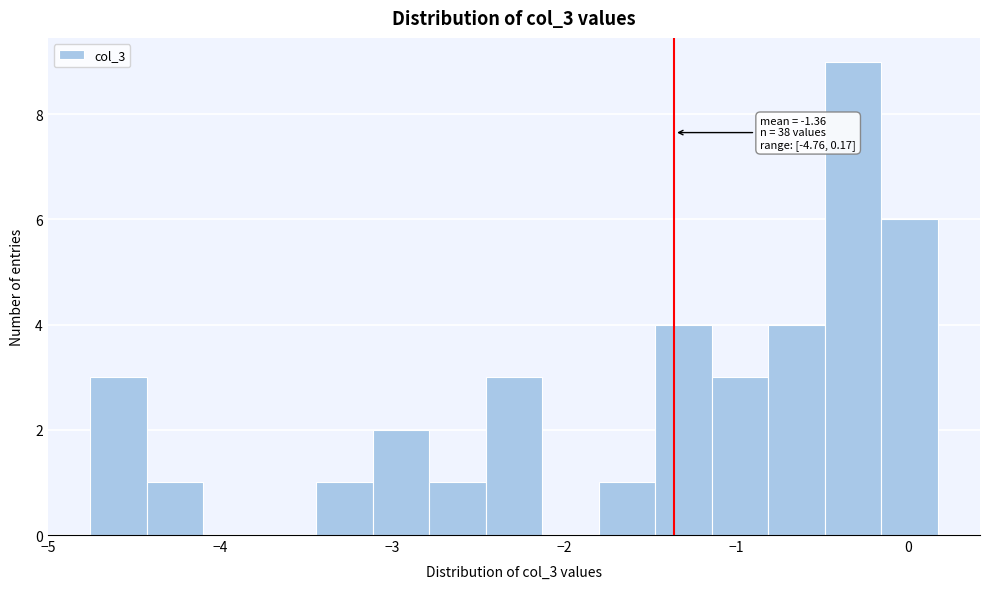

Around what value on the x-axis is the tallest bar? Give the approximate position of its centre, as read against the axis.

-0.3